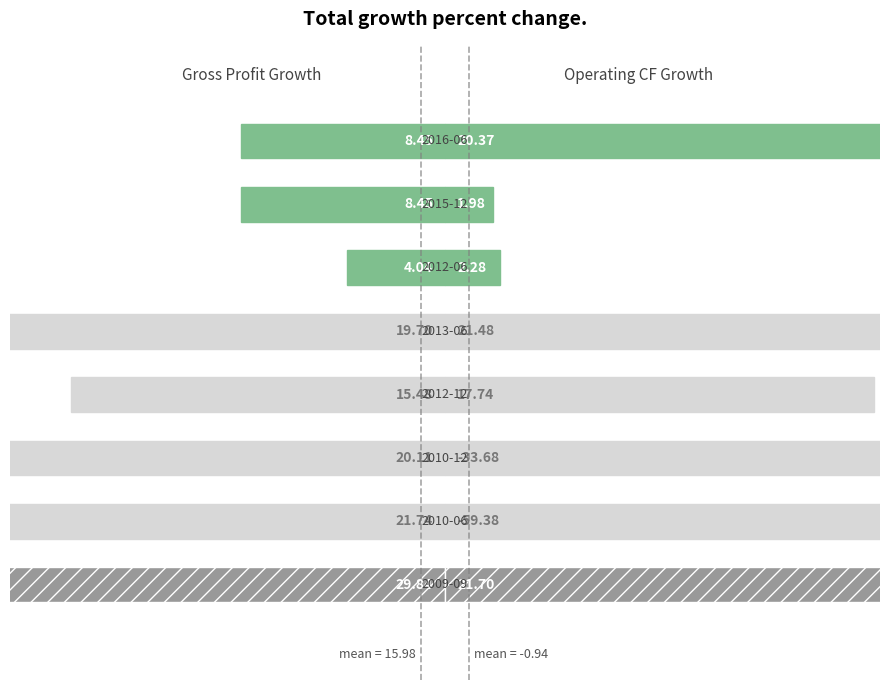

What is the minimum value shown in the chart?

-0.6